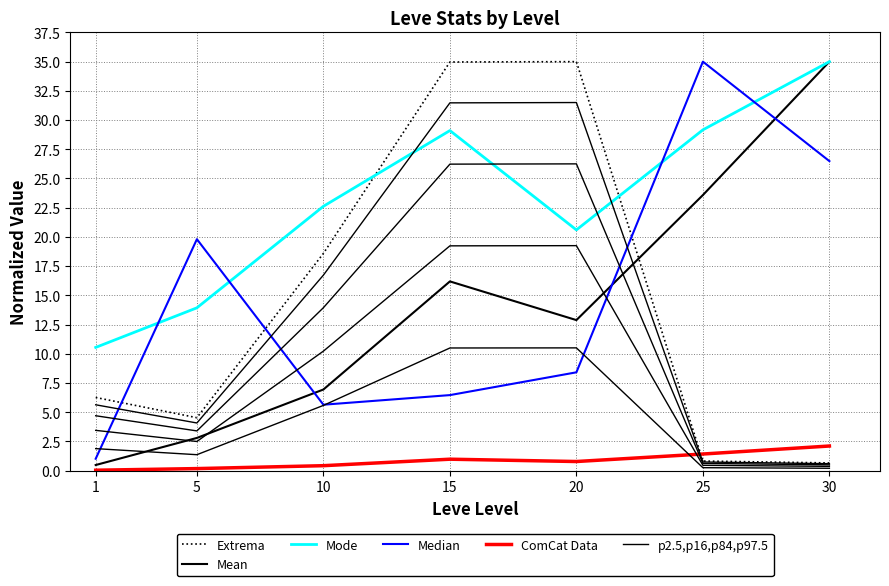

Which series has the largest range (max minus min)?

Mean